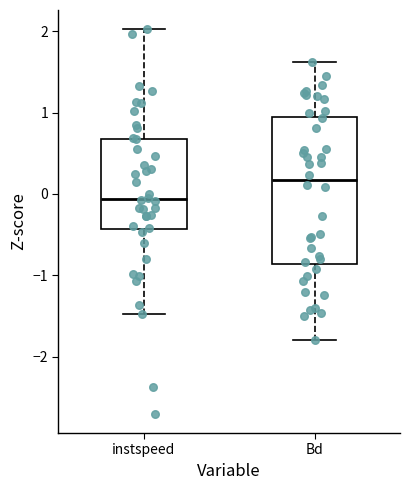

Which box is the tallest, from its lower edge to its upper edge?

Bd